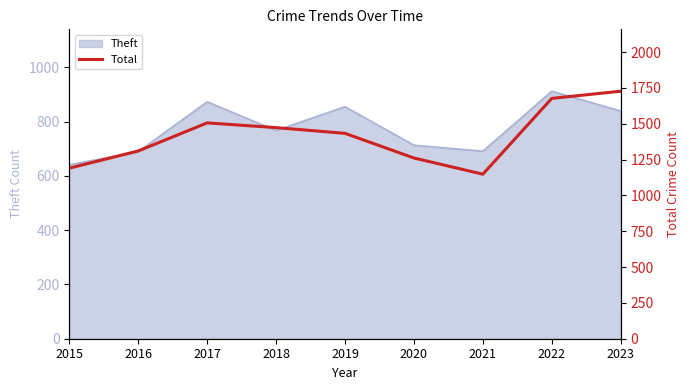

At which label is the value closest to 1437?

2019